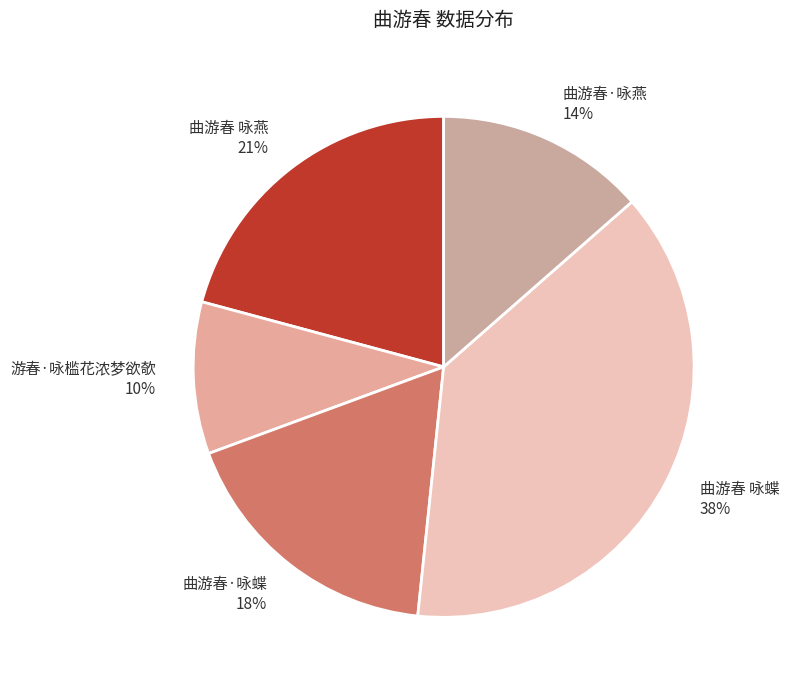

To the nearest percent, what portion does 曲游春·咏蝶 represent?

18%